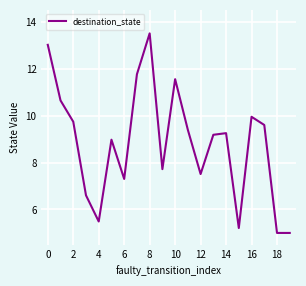

What is the smallest value displayed?

5.0